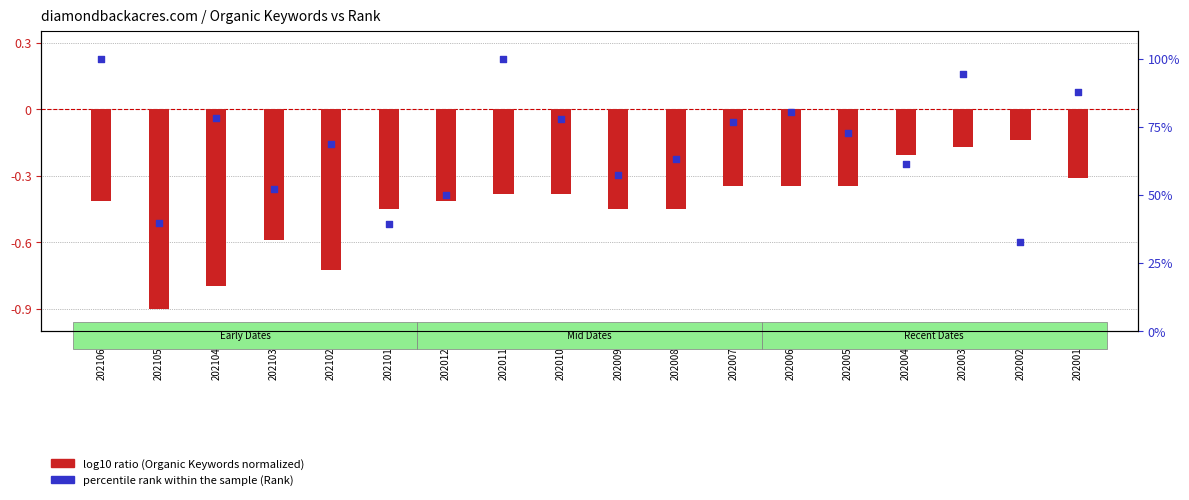

Is the value of percentile rank within the sample at 20210215 greater than the value of log10 ratio at 20210415?

Yes